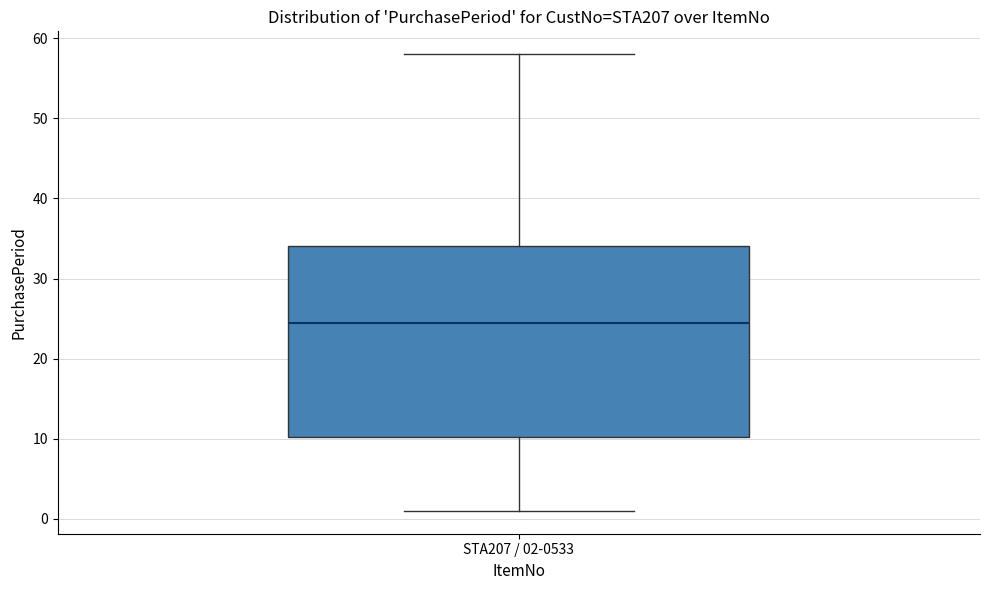

Where does the upper whisker of the box for STA207 / 02-0533 end on the y-axis? The values are not printed on the chart, so give them approximately, as read against the axis.

58